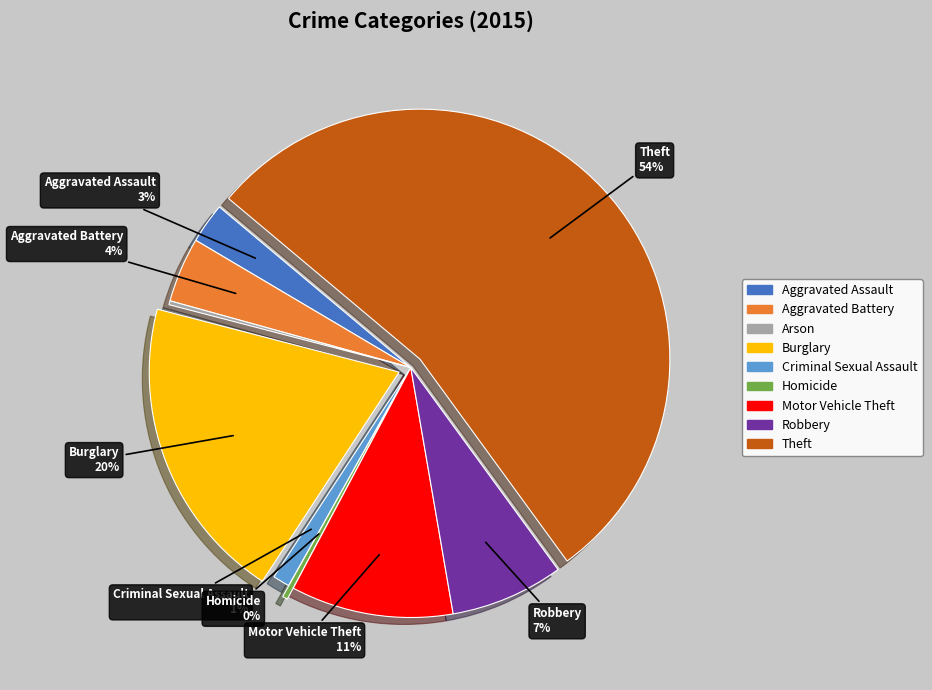

Is it true that Aggravated Battery is 4% of the pie?

True